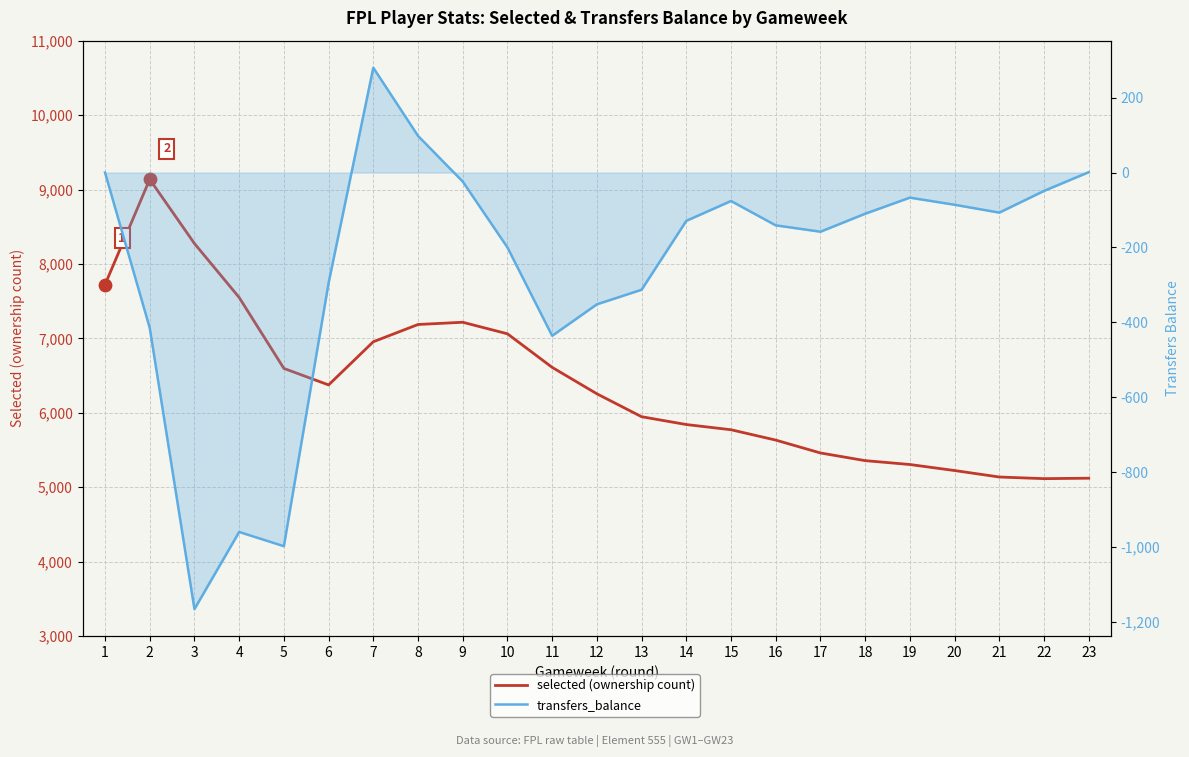

Which series contains the highest Y value?

selected (ownership count)